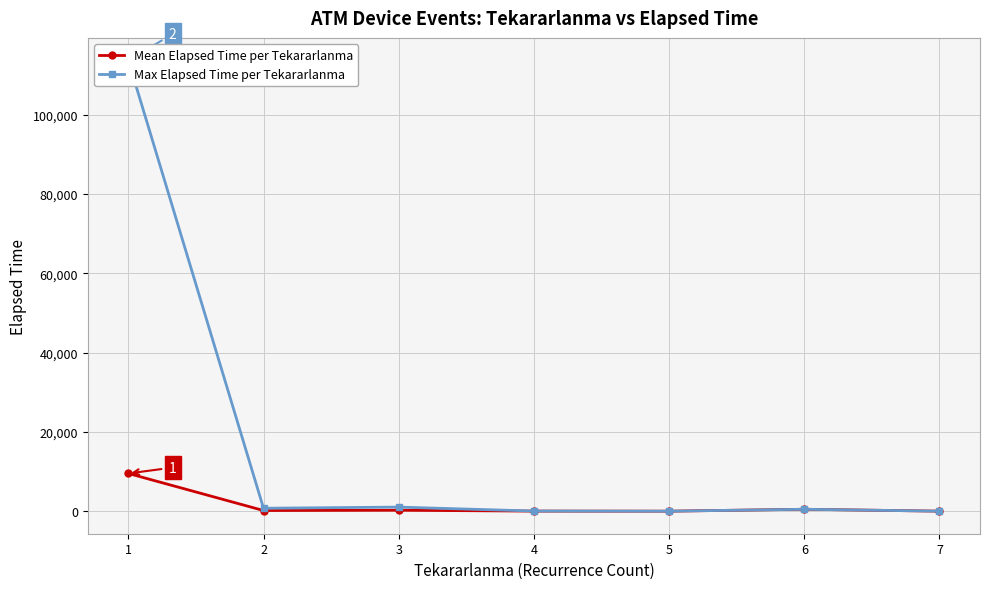

At which label does Mean Elapsed Time per Tekararlanma reach its minimum?

5